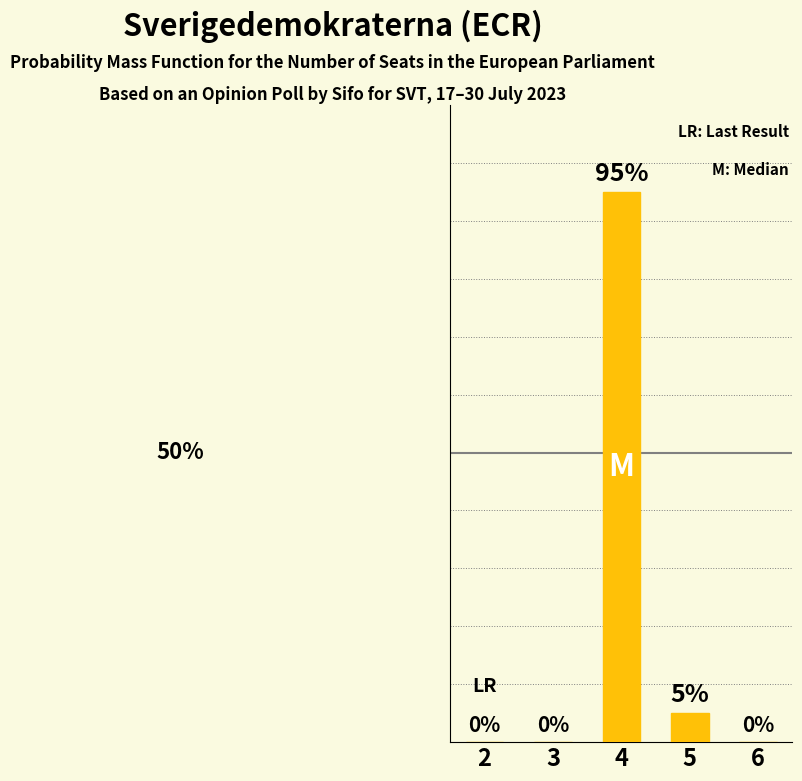

Reading left to right, extract all data points from this chart.

0.0	0.0	0.9	0.1	0.0